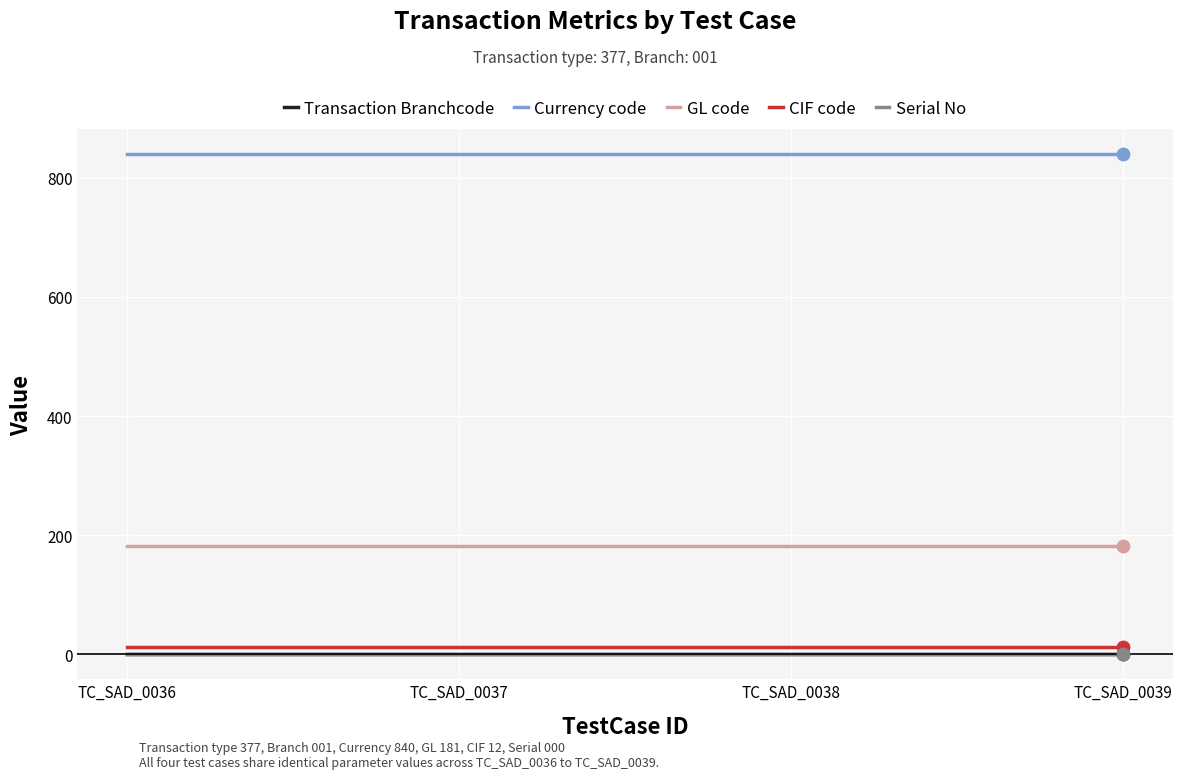

What is the maximum value for GL code?

181